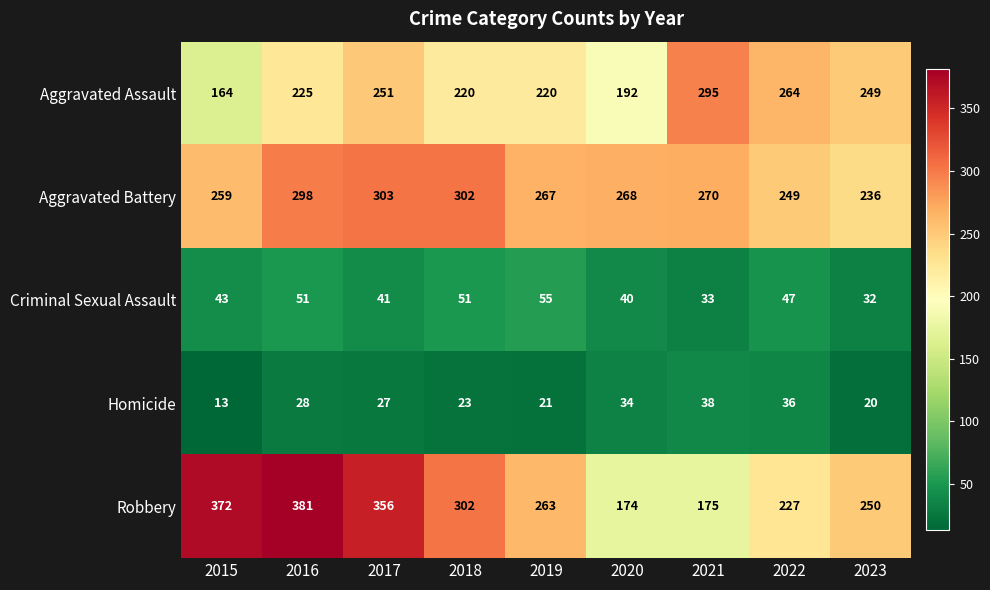

Read the Criminal Sexual Assault value at 2017, to the nearest 5.

40